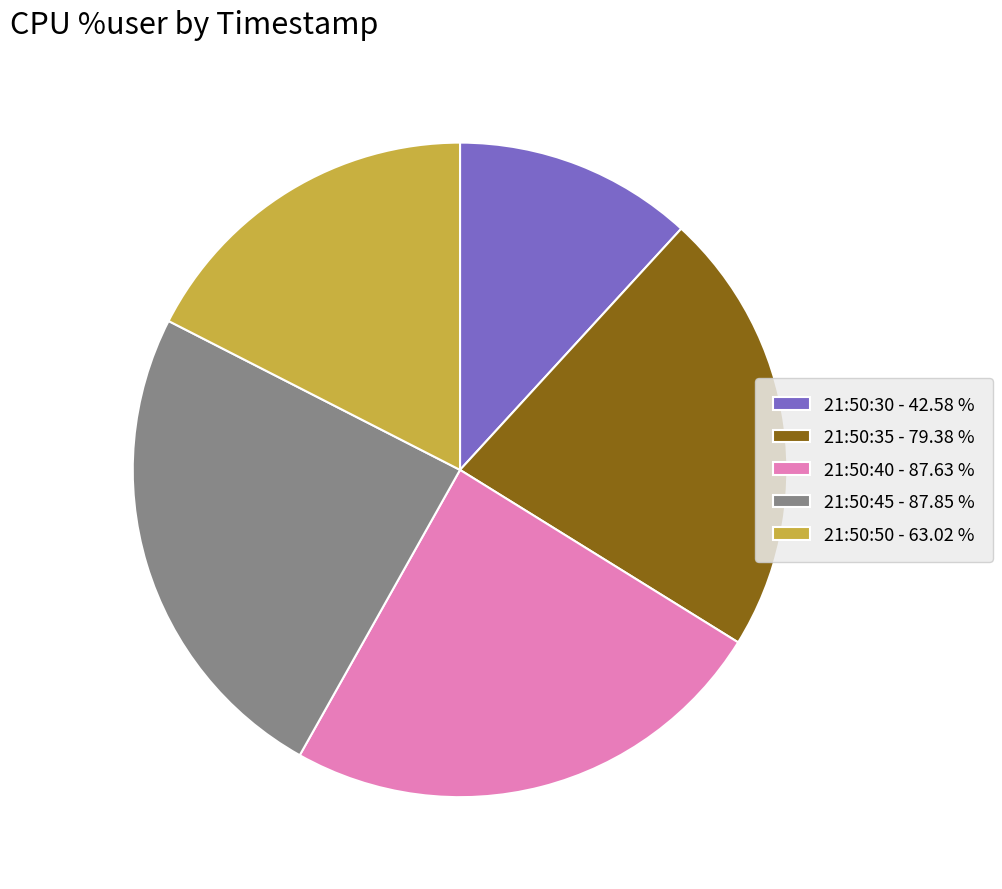

Is it true that 21:50:35 is 17% of the pie?

False